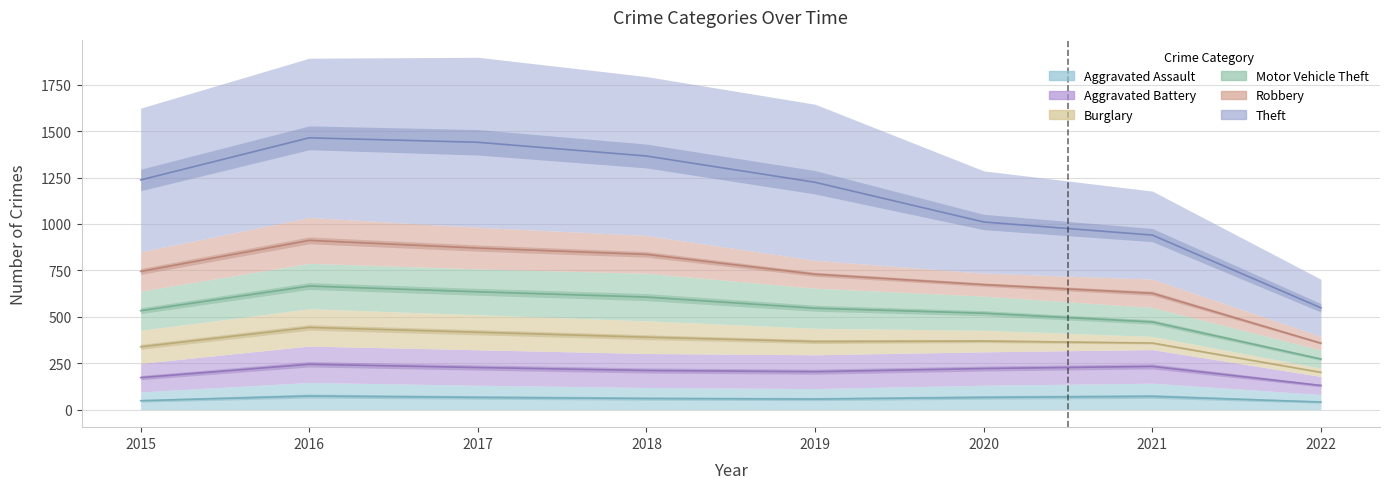

What are all the series names shown in the legend?

Aggravated Assault, Aggravated Battery, Burglary, Motor Vehicle Theft, Robbery, Theft